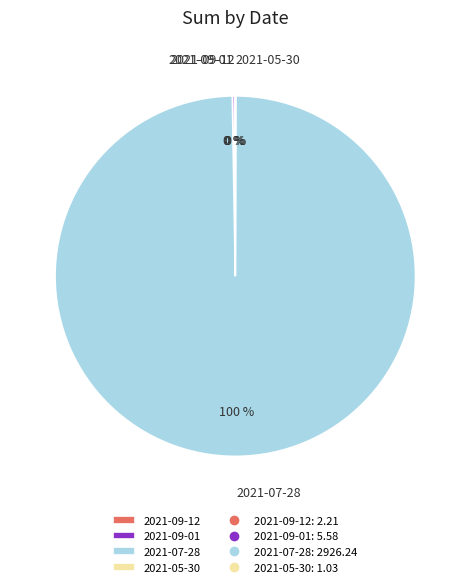

Is there any slice that represents more than half of the pie?

Yes